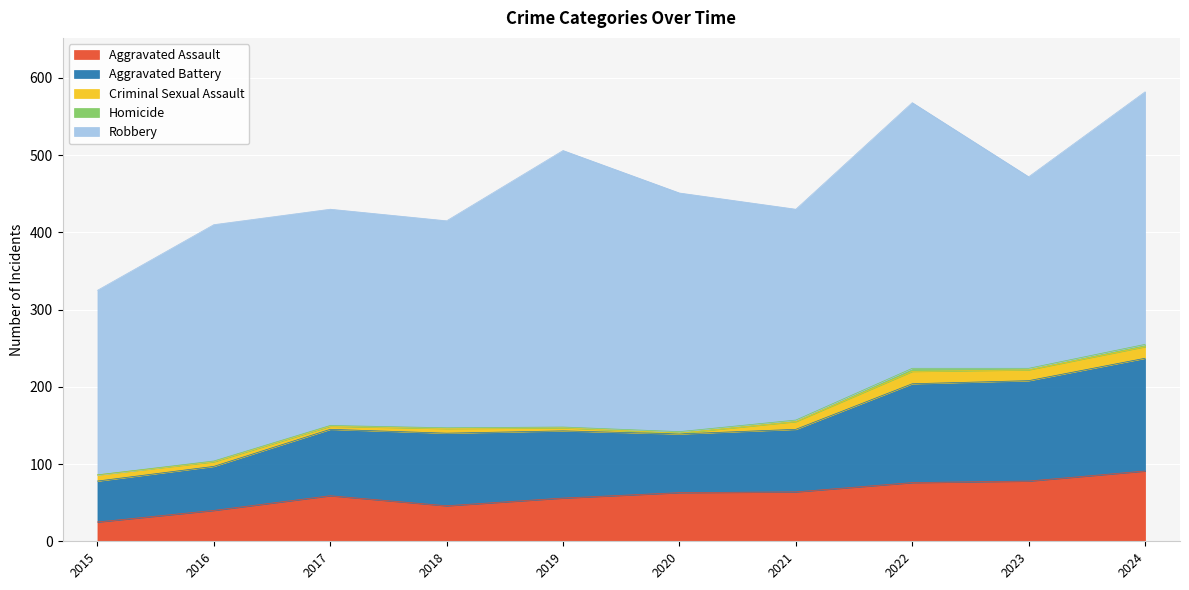

What is the sum of all Aggravated Assault values?

598